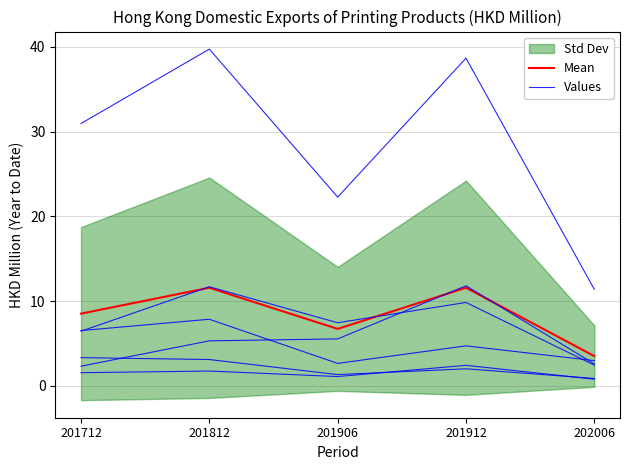

List the series in order of their overall mean, highest first.

Values, Mean